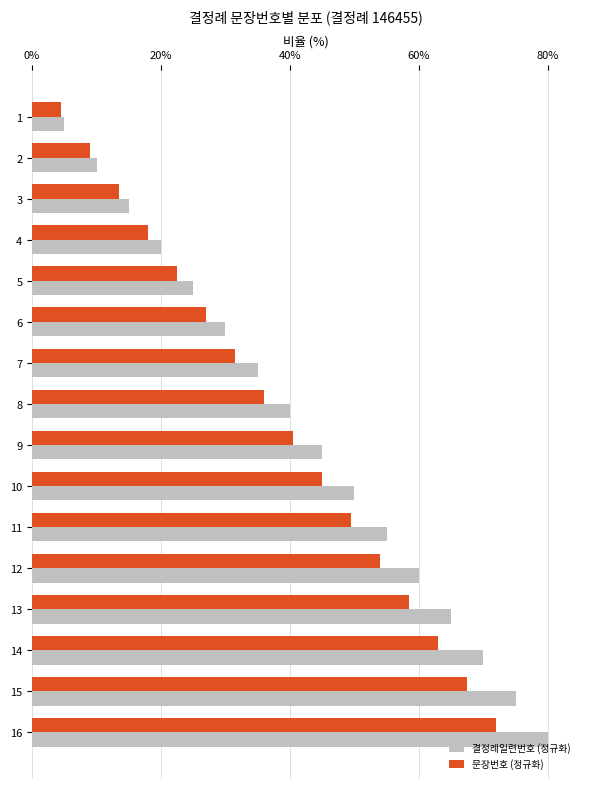

Where is 결정례일련번호 (정규화) nearest to the value 42?

8